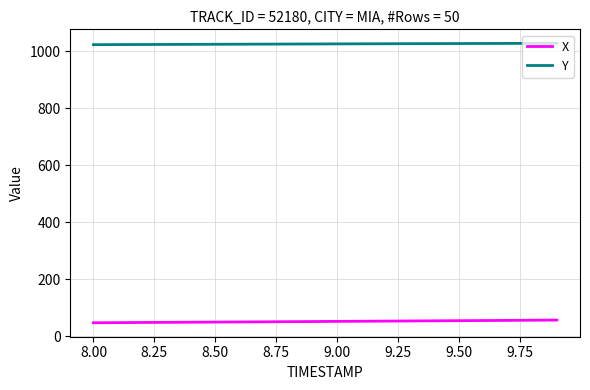

What is the minimum value for X?

47.0